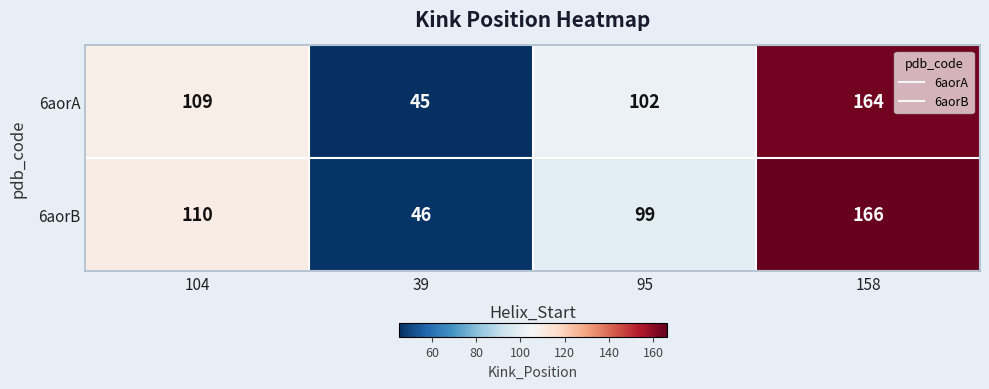

Between 95 and 158, which series saw the biggest shift?

6aorB